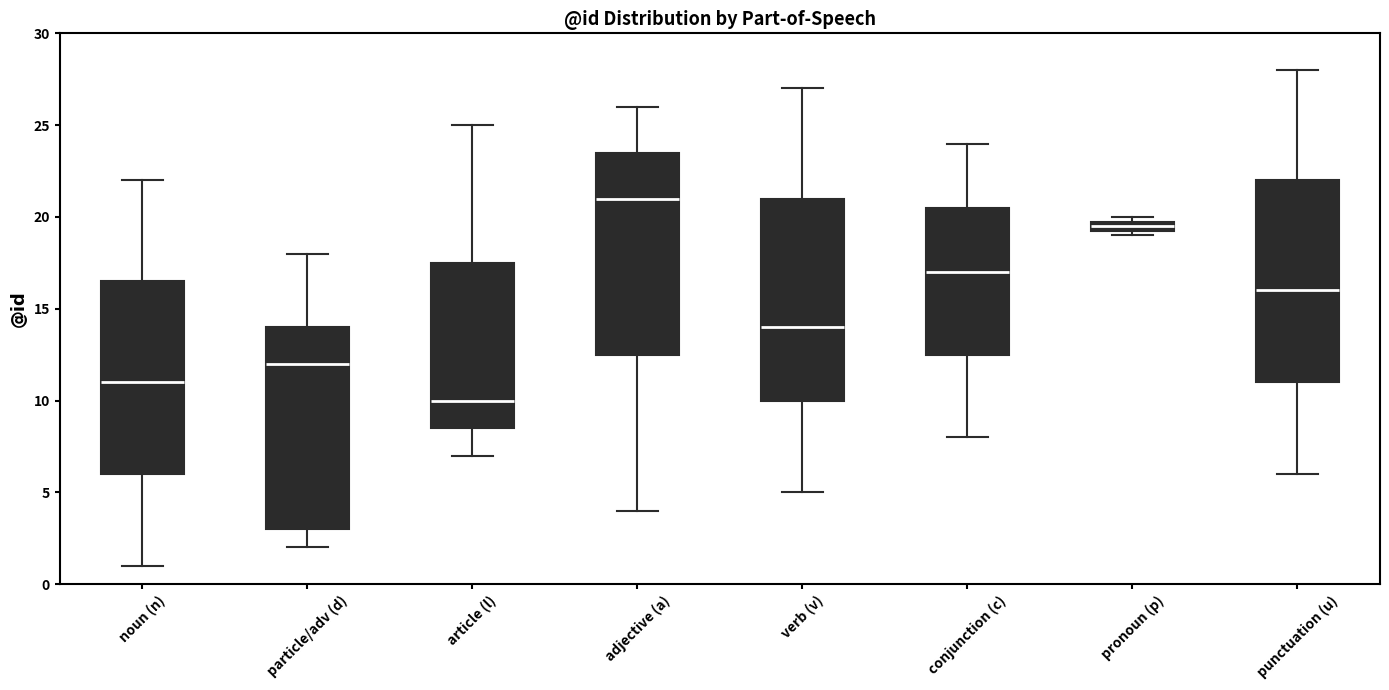

Where is the lower edge of the box for pronoun (p) on the y-axis? The values are not printed on the chart, so give them approximately, as read against the axis.

19.5